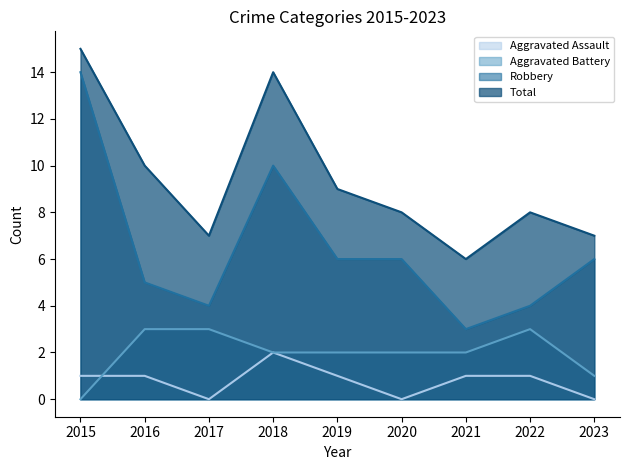

Where does the Robbery series first go above 6?

2015